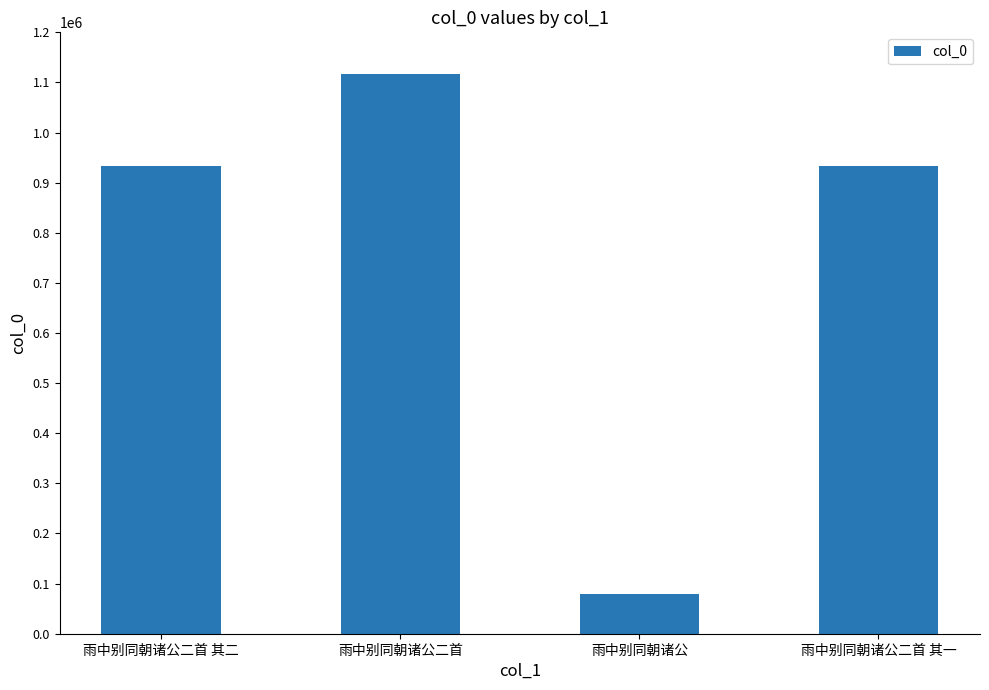

Between 雨中别同朝诸公 and 雨中别同朝诸公二首 其一, which is larger?

雨中别同朝诸公二首 其一